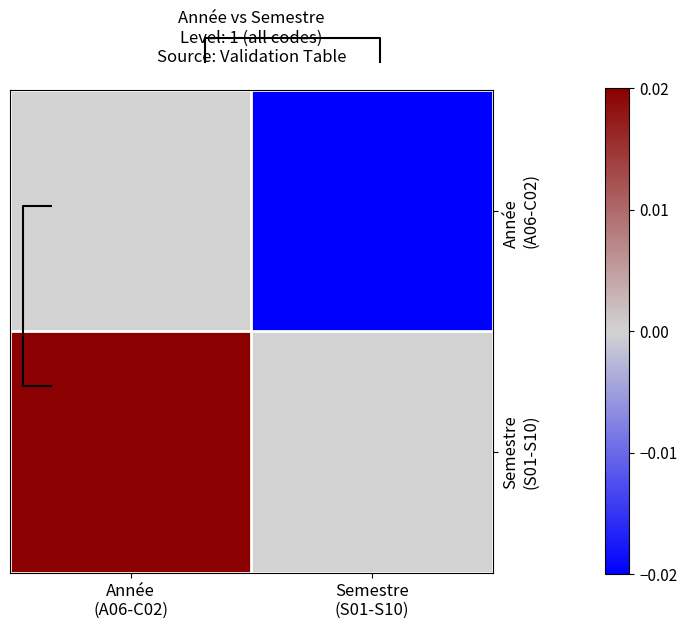

Rank the series by their maximum value, from lowest to highest.

Année (A06-C02), Semestre (S01-S10)